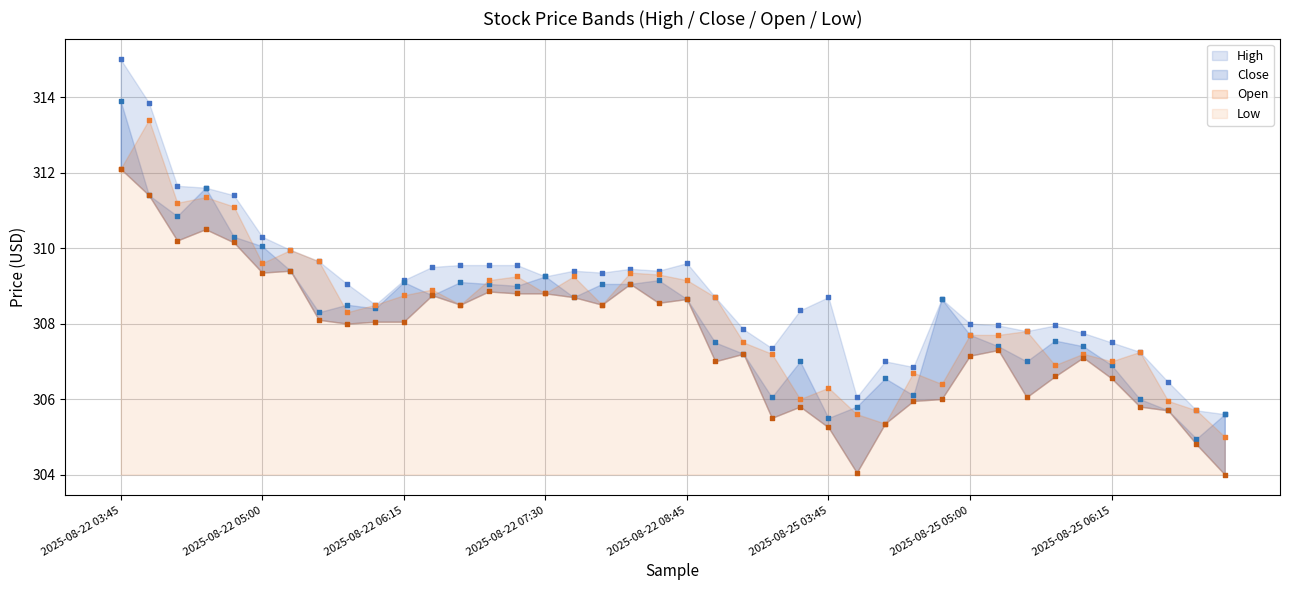

Which series has the largest total across all categories?

High